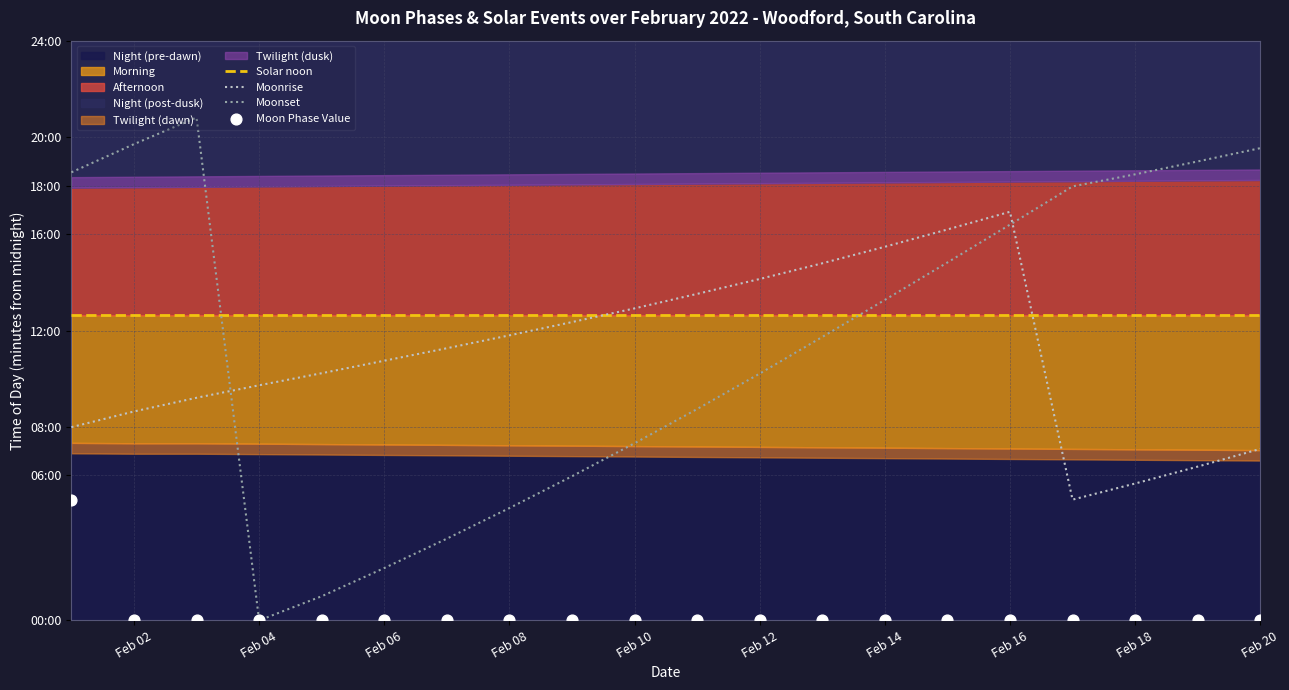

Which series has the widest spread of Y values?

Moonset